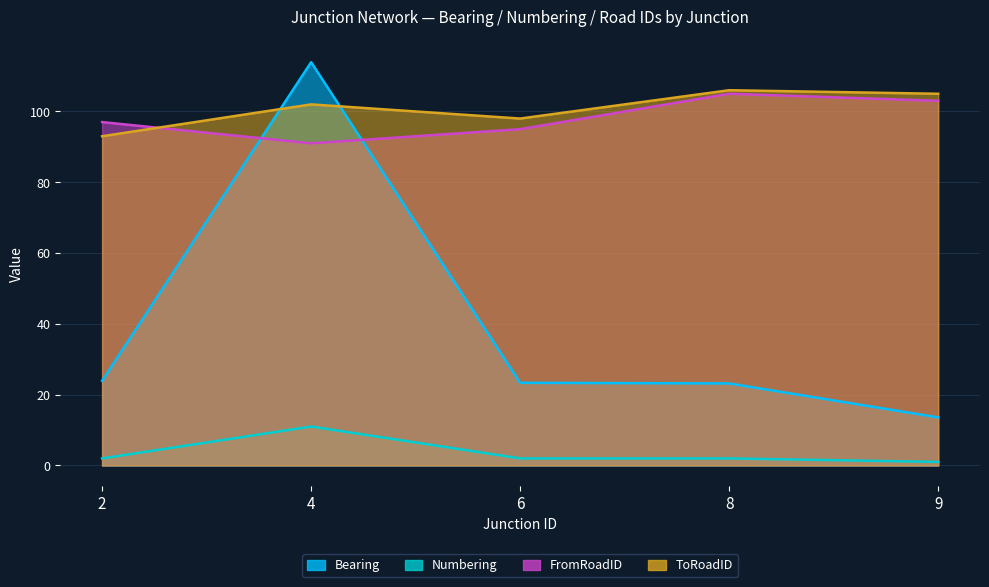

Rank the series by their maximum value, from highest to lowest.

Bearing, ToRoadID, FromRoadID, Numbering